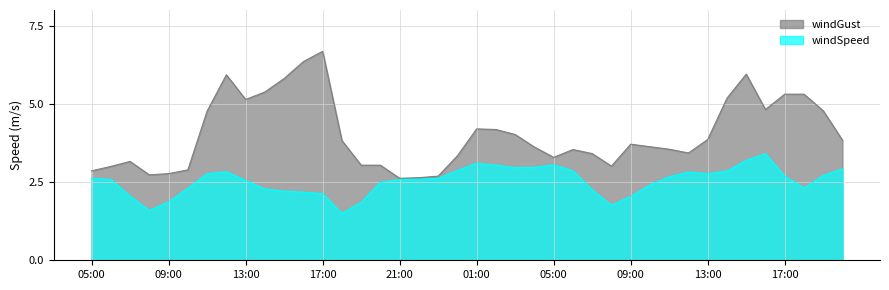

Is the value of windGust at 06:00 greater than the value of windSpeed at 05:00?

Yes